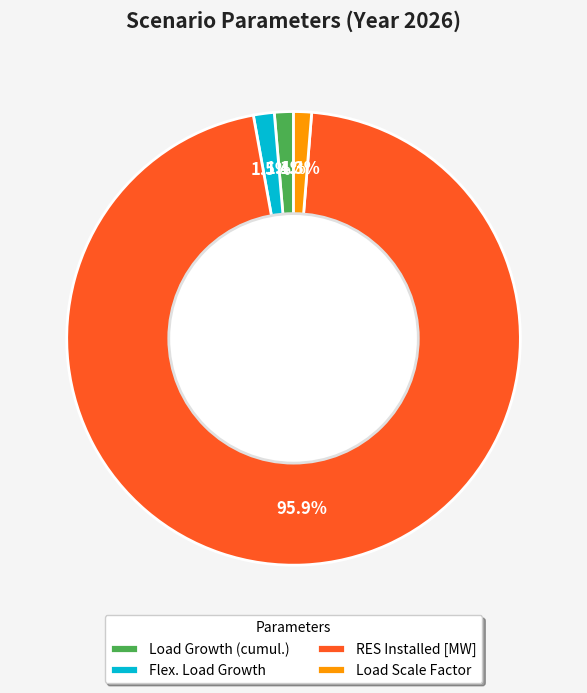

What is the total percentage of Flex. Load Growth and Load Scale Factor?

2.8%